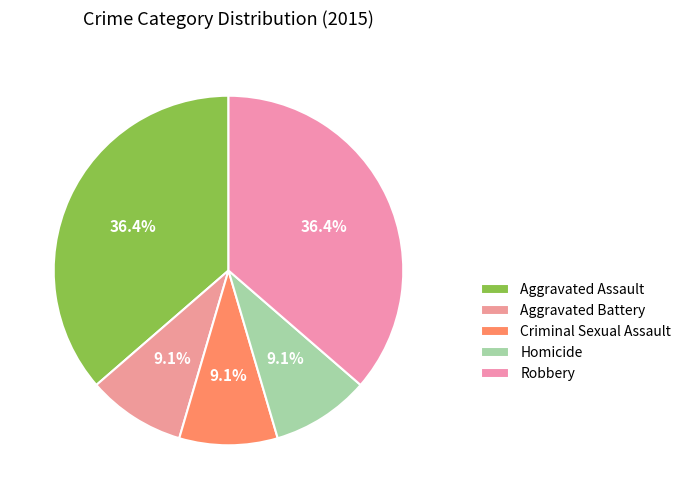

How many slices are in this pie chart?

5